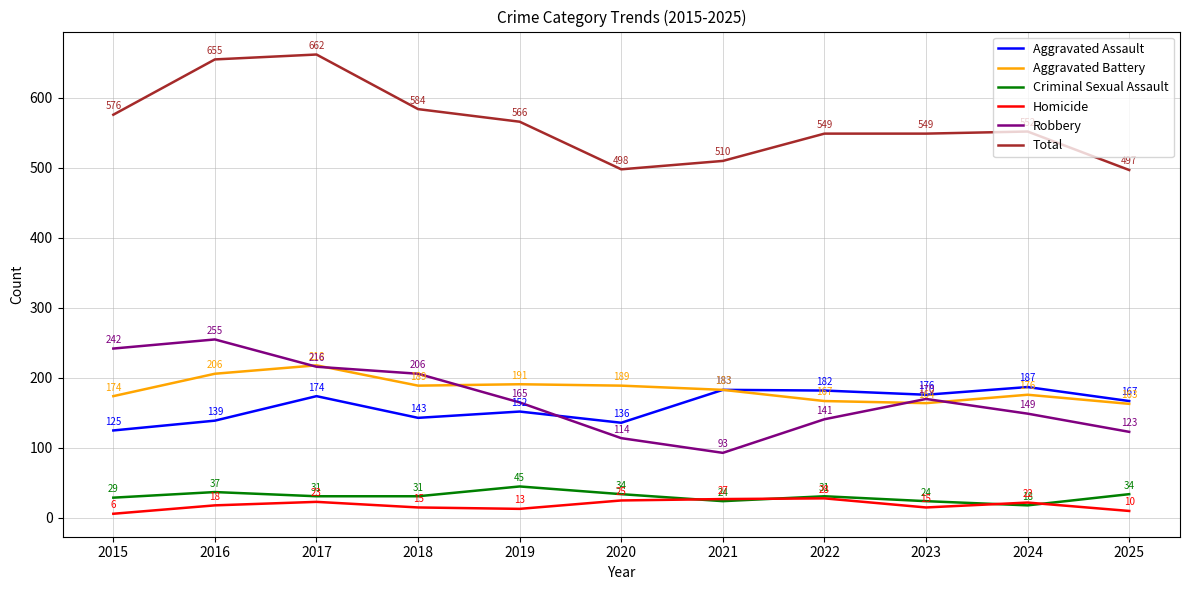

At which category is the sum across all series the highest?

2017